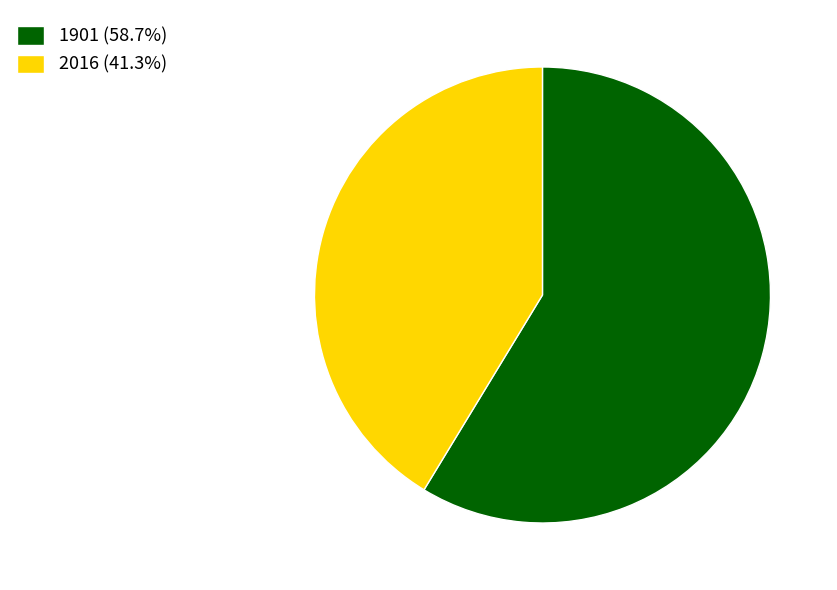

What is the smallest slice in the pie chart?

2016